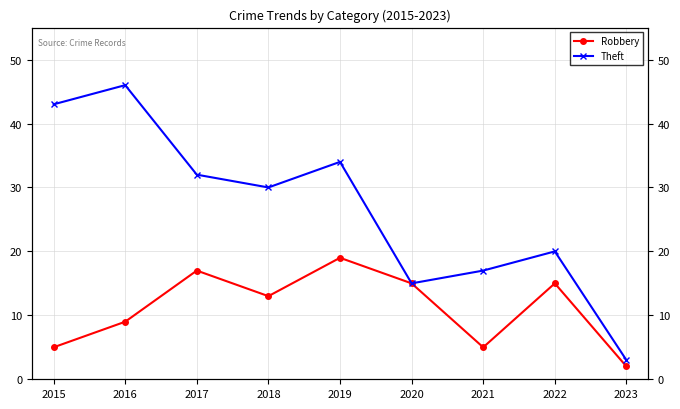

True or false: Robbery and Theft intersect in this chart.

False